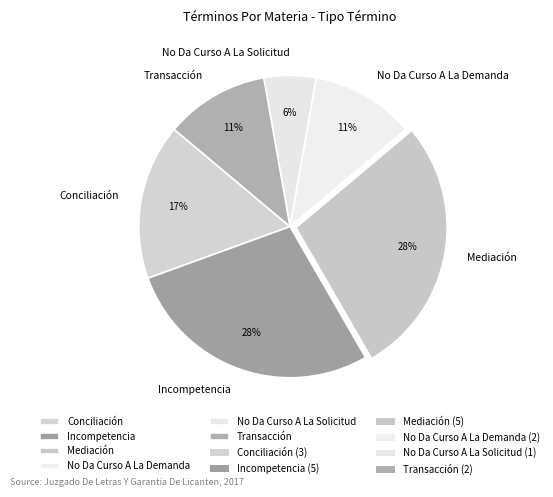

To the nearest percent, what percentage of the pie is Transacción?

11%